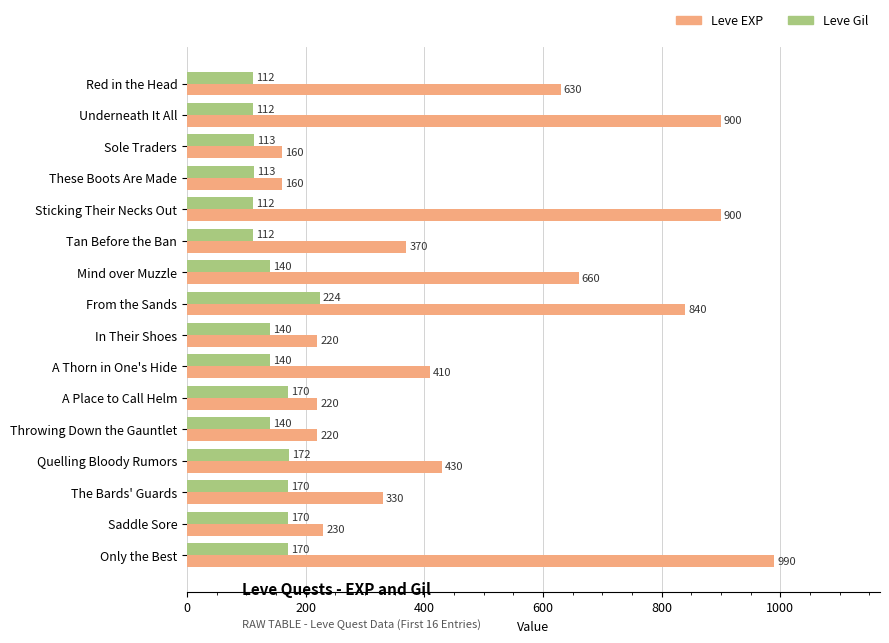

What is the spread (max minus min) of values at Saddle Sore?

60